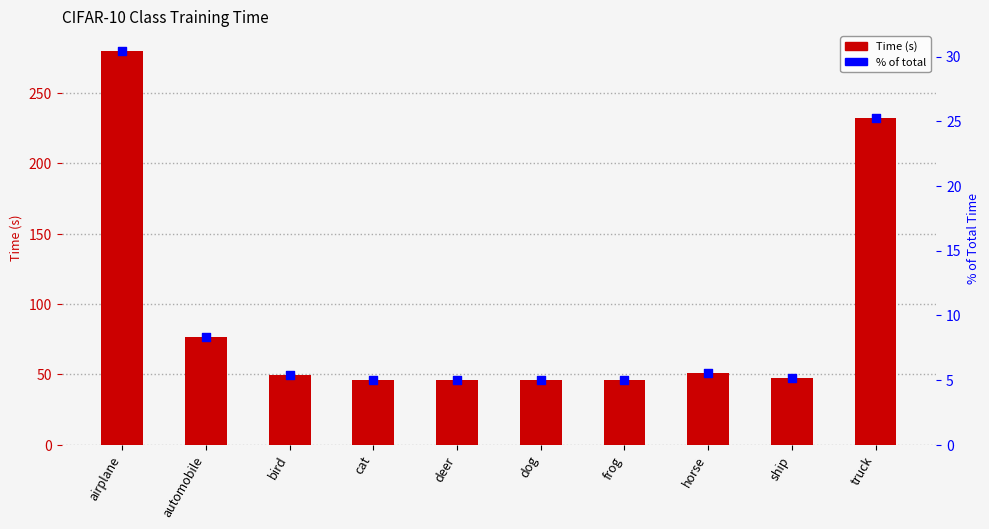

Which series has the largest Y range (max minus min)?

Time (s)